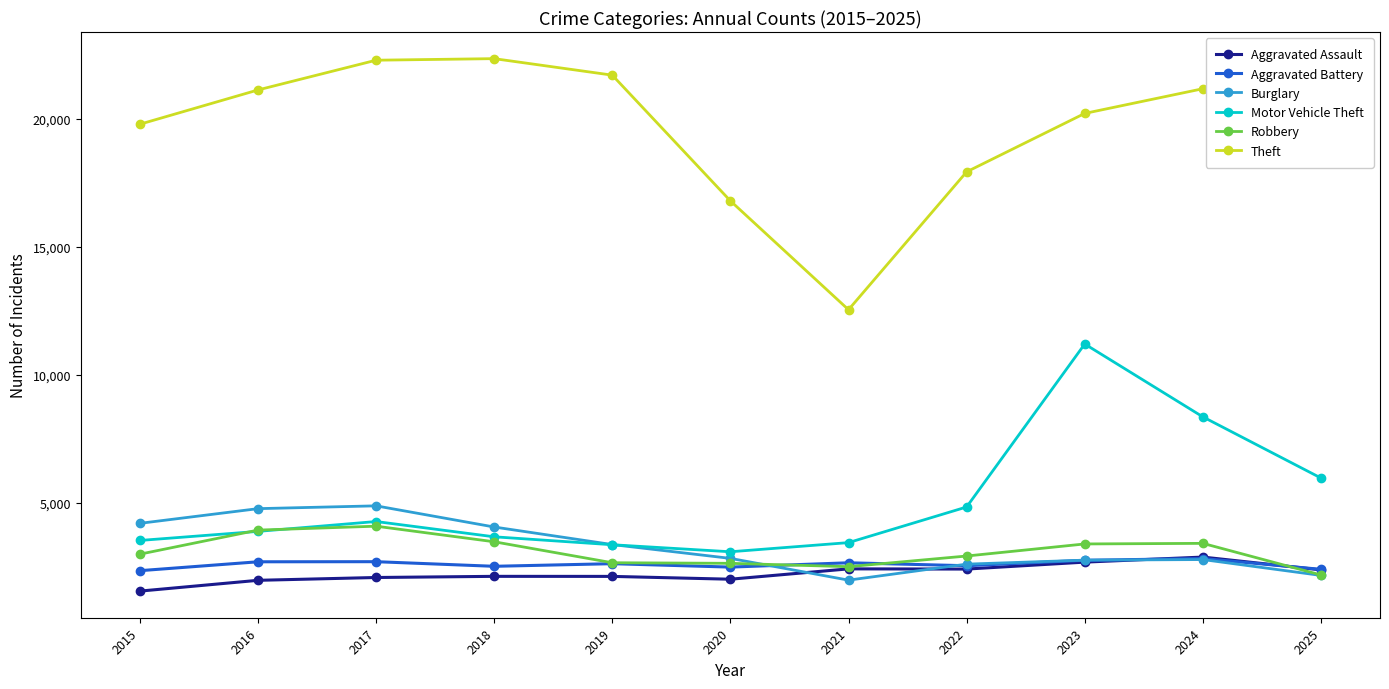

In Theft, how many points are higher than both neighbors (excluding endpoints)?

2